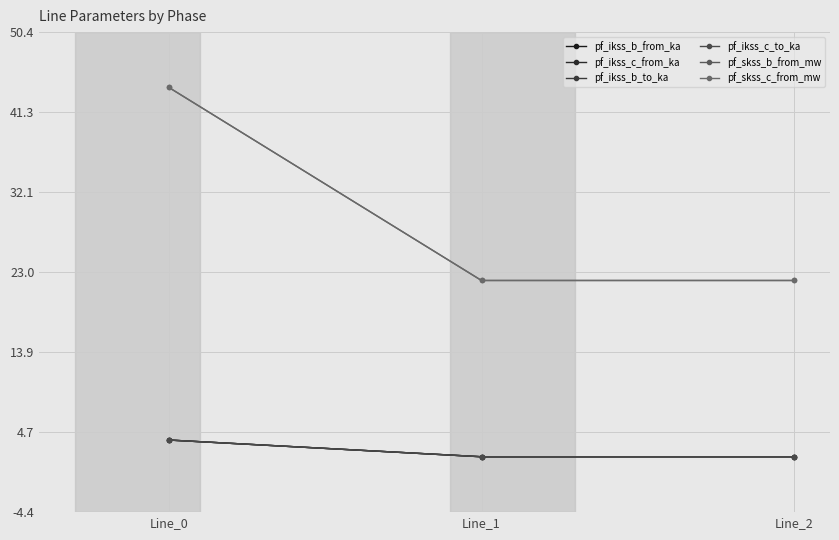

What is the approximate value of pf_skss_c_from_mw at Line_1?

22.0